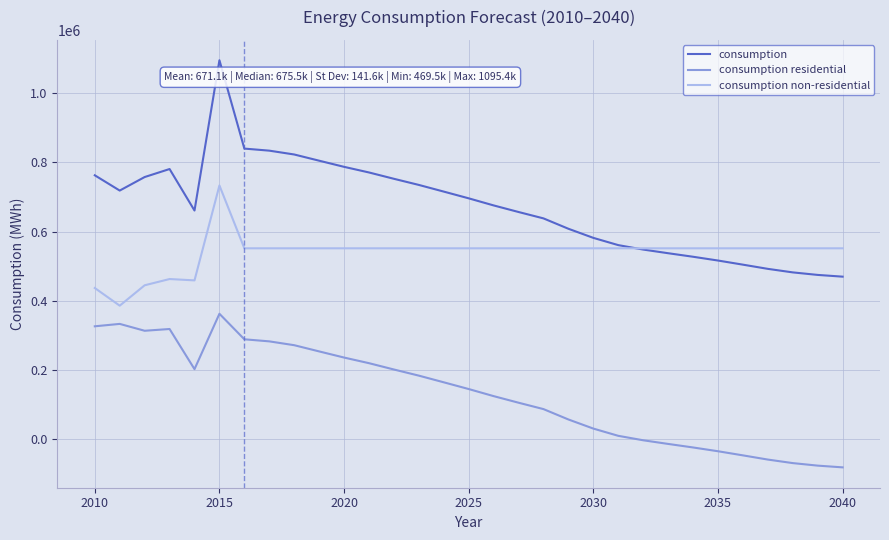

What is the lowest value of the consumption non-residential series?

385596